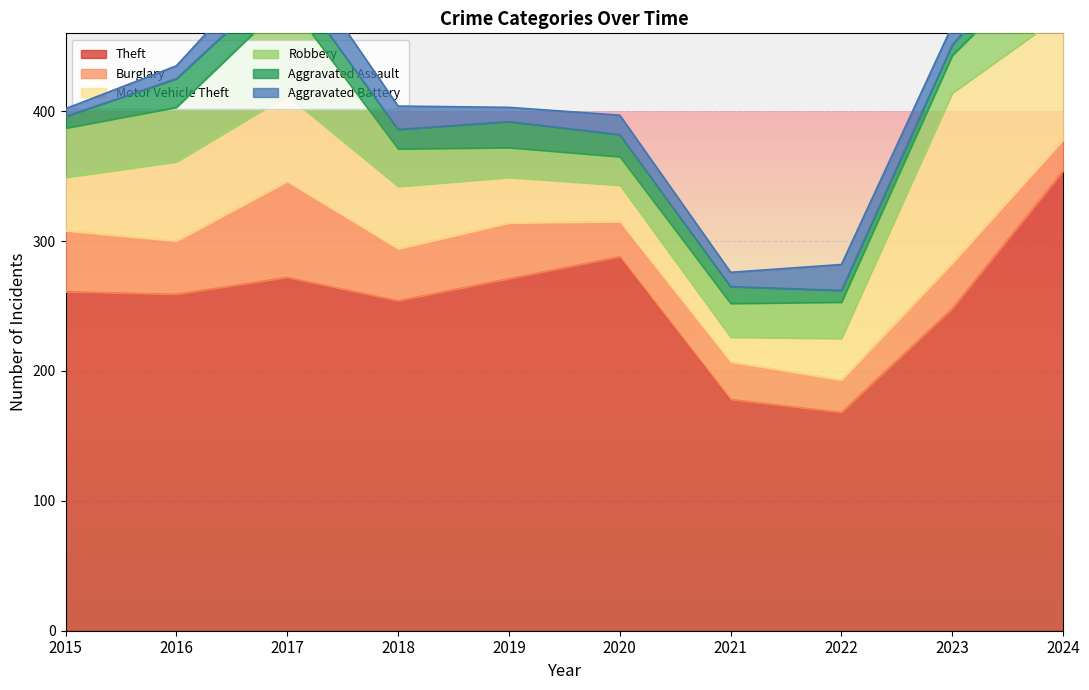

How many interior local peaks does the Aggravated Assault series have?

2